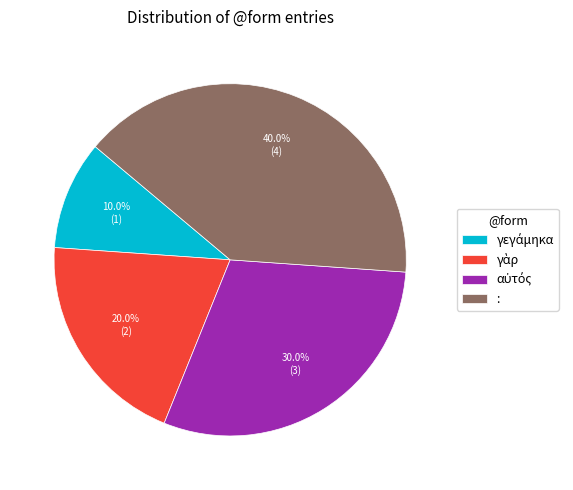

Which category has the biggest portion of the pie?

: